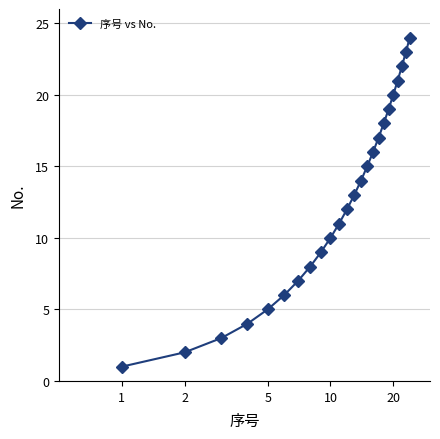

What is the sum of all values?

300